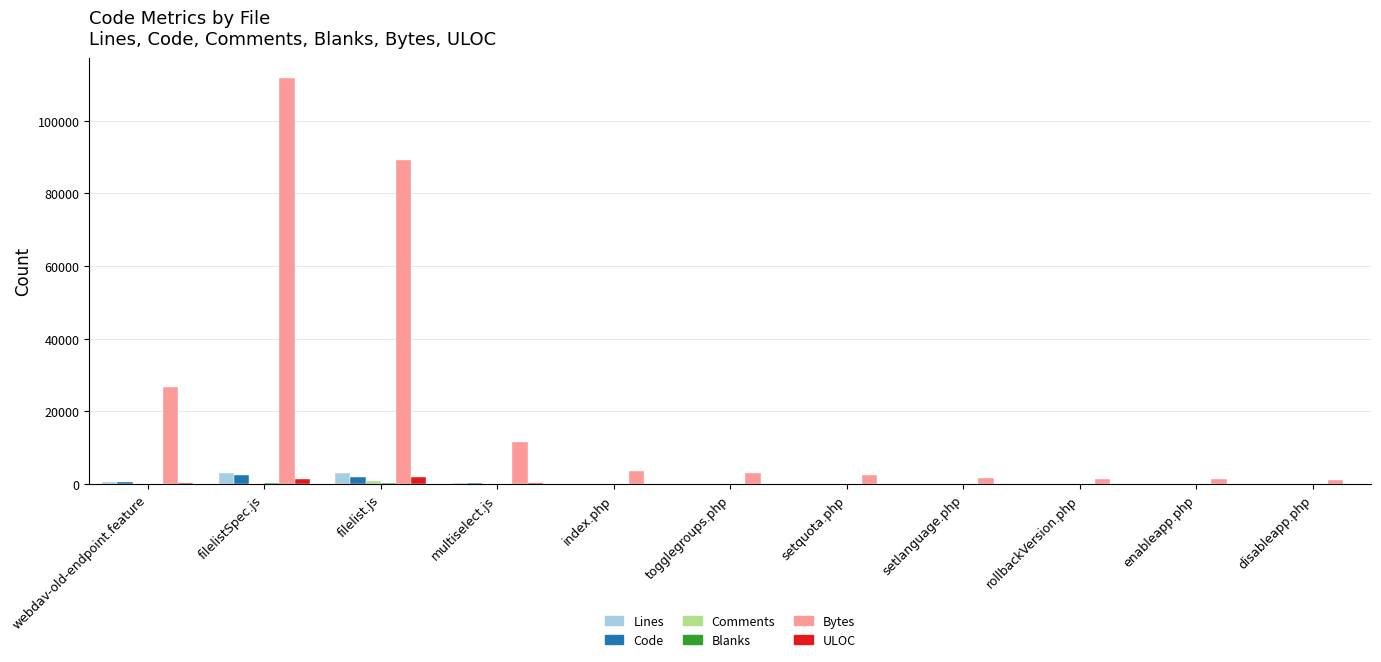

Is it true that Bytes equals 3056 at togglegroups.php?

True